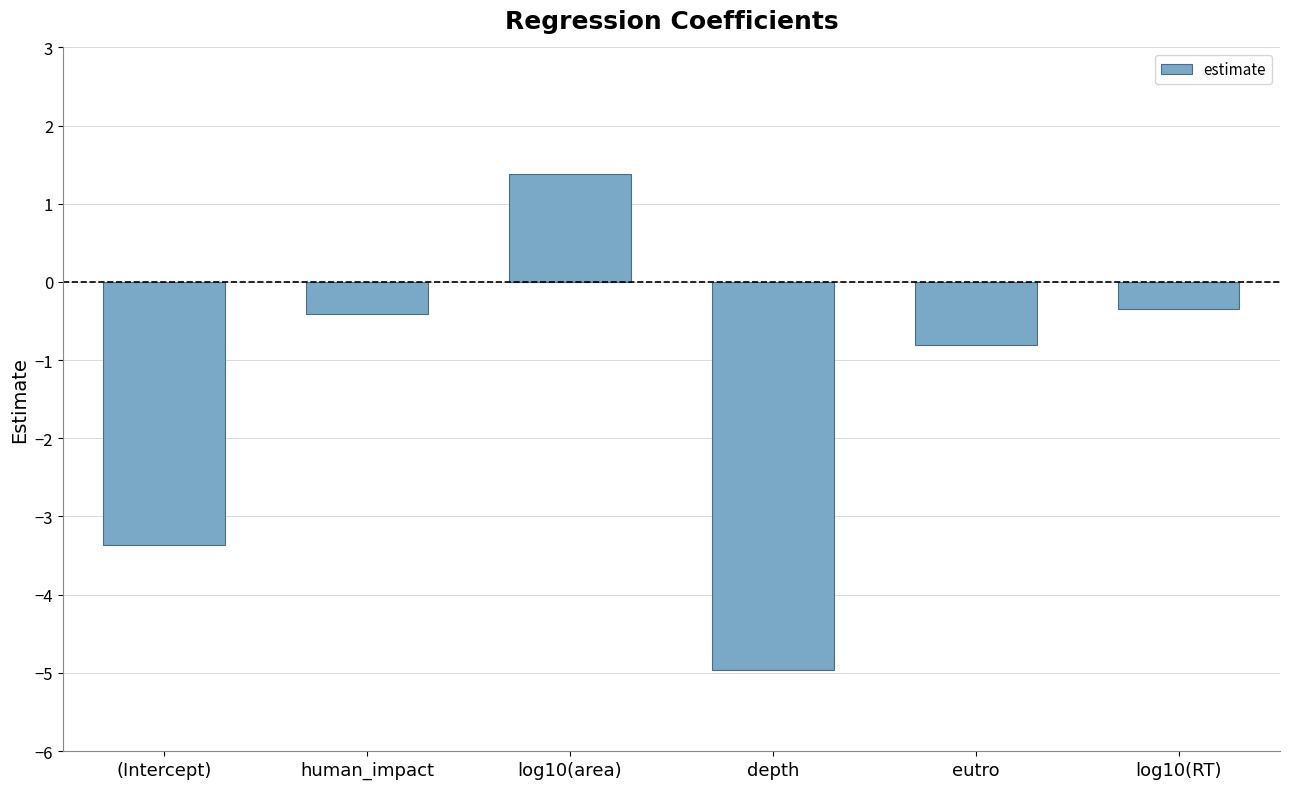

Between log10(RT) and log10(area), which is larger?

log10(area)